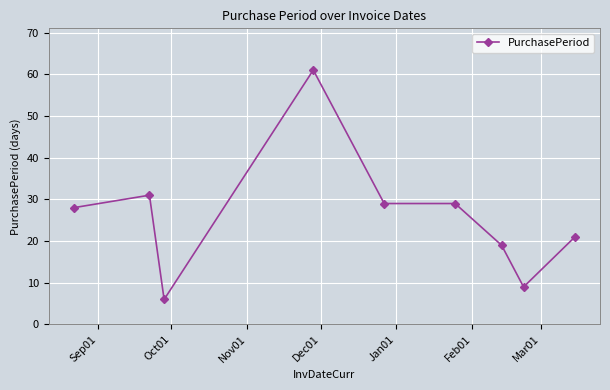

What is the minimum value shown in the chart?

6